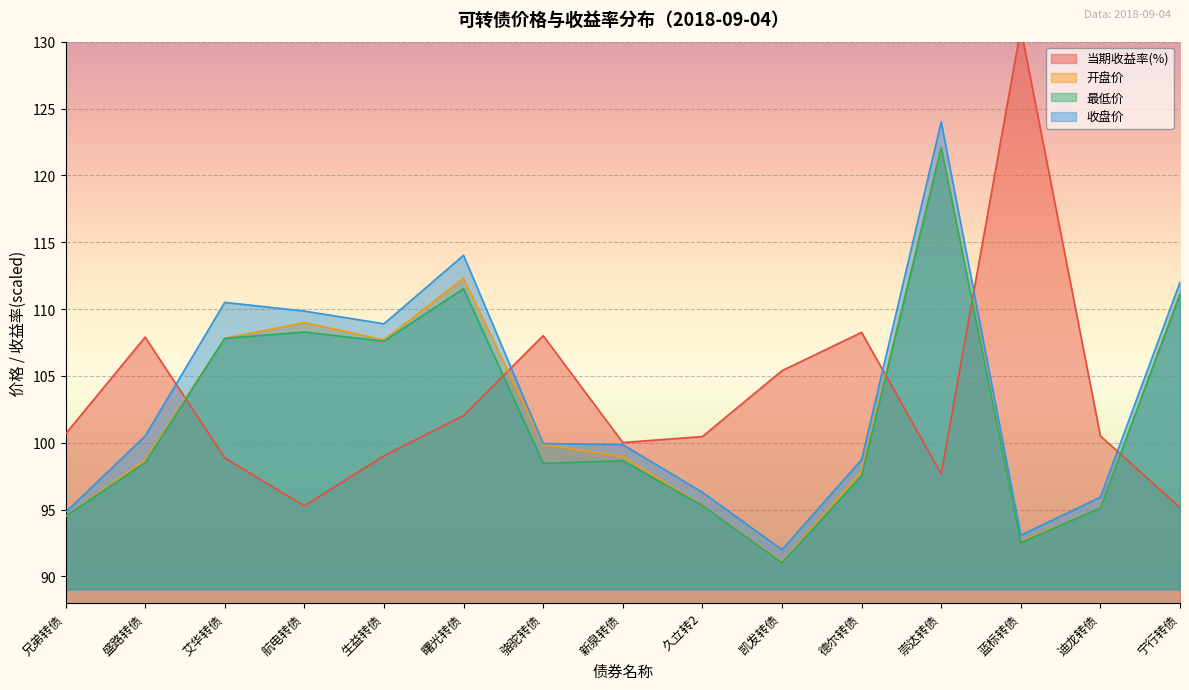

How many times do 当期收益率(%) and 收盘价 cross each other?

5